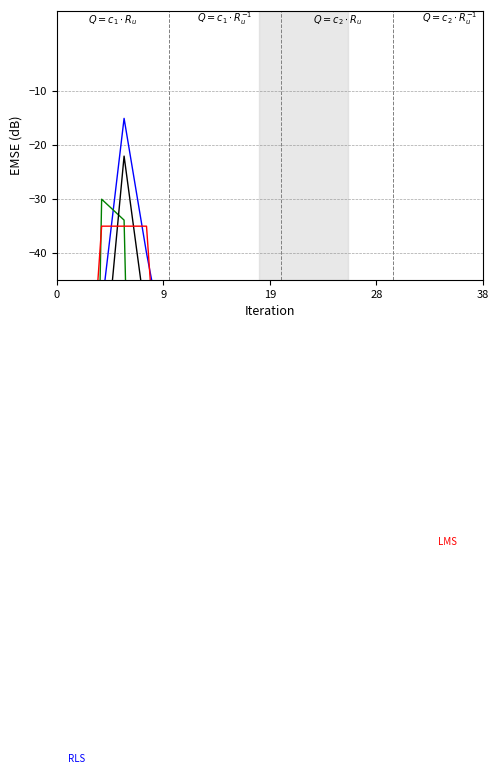

True or false: Parallel-independent has a value of -161.8 at 8.

True